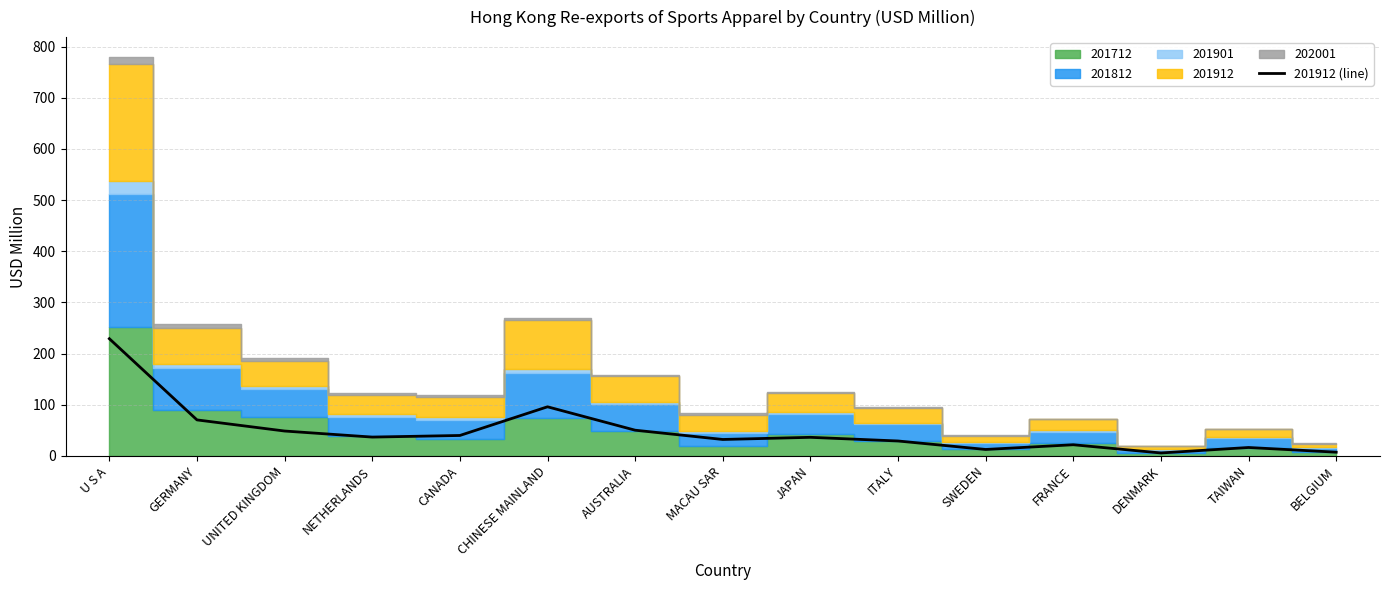

The value at U S A is 87.4. True or false?

False